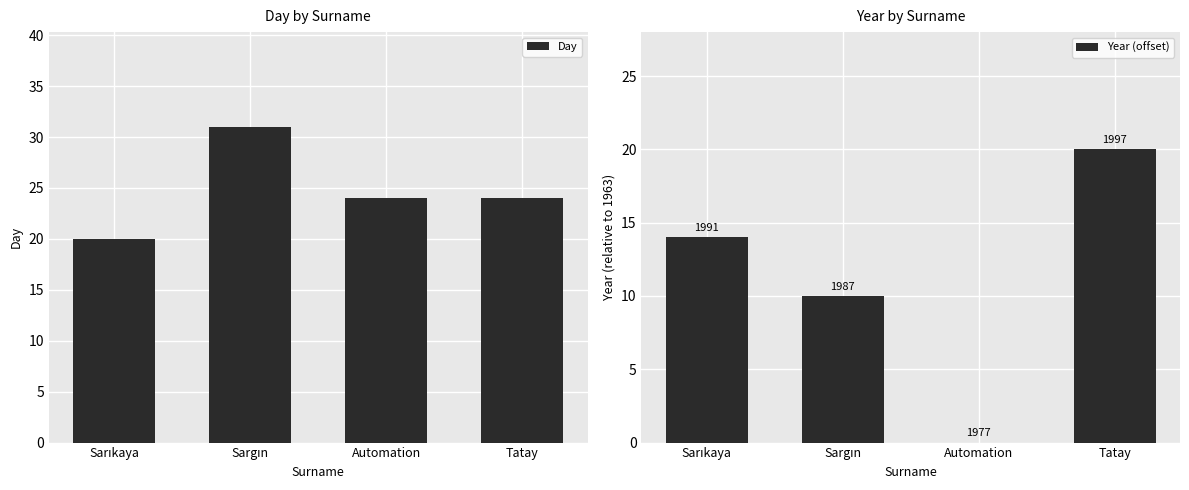

What is the label of the 2nd bar from the right?

Automation